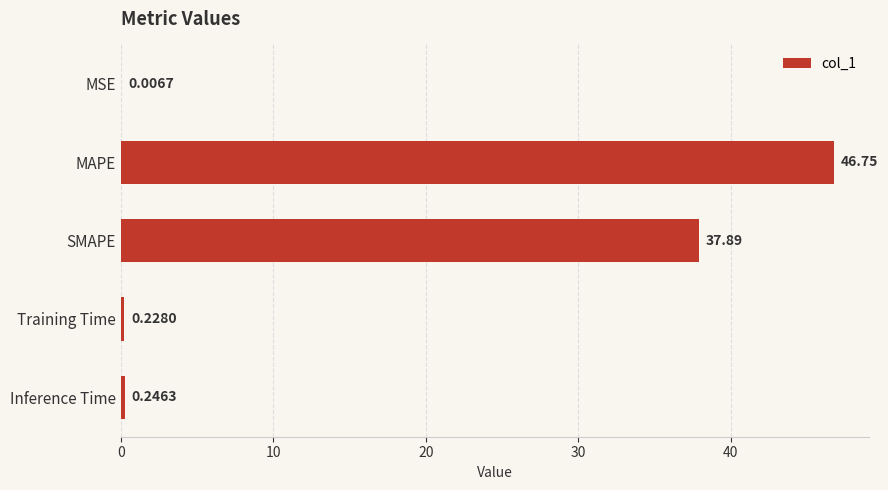

How many distinct data groups are displayed?

1